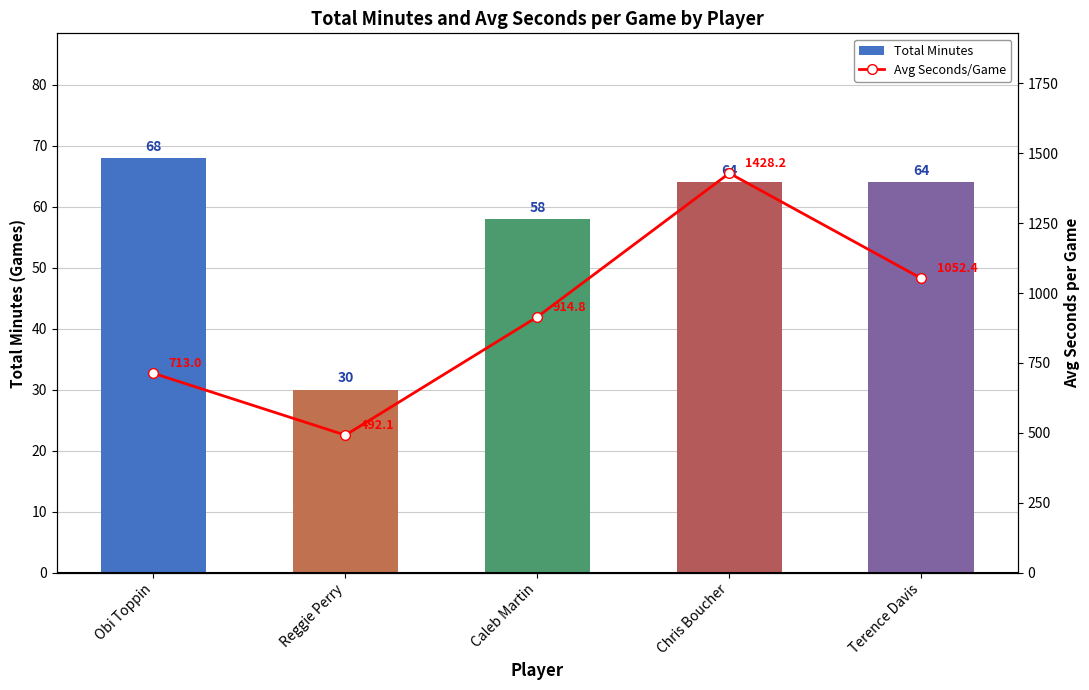

How many values in the Total Minutes series exceed 64?

1